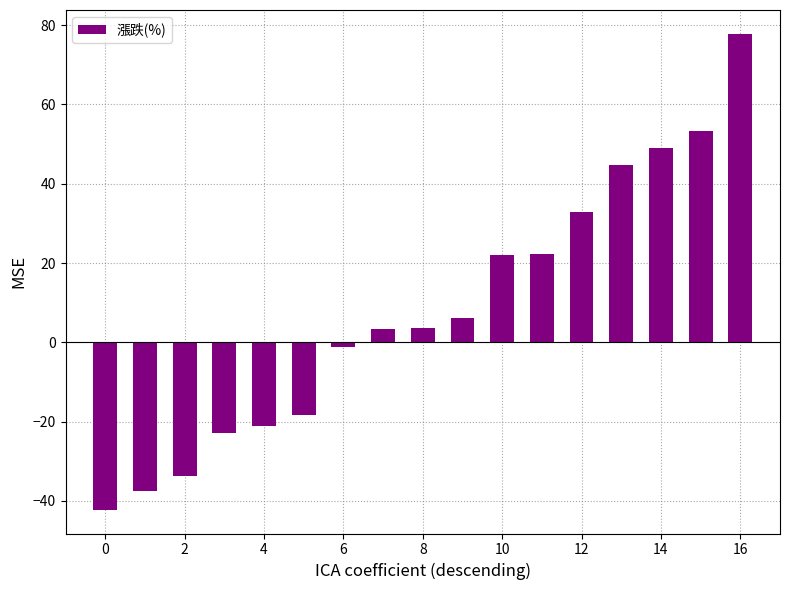

What is the greatest value displayed?

77.8